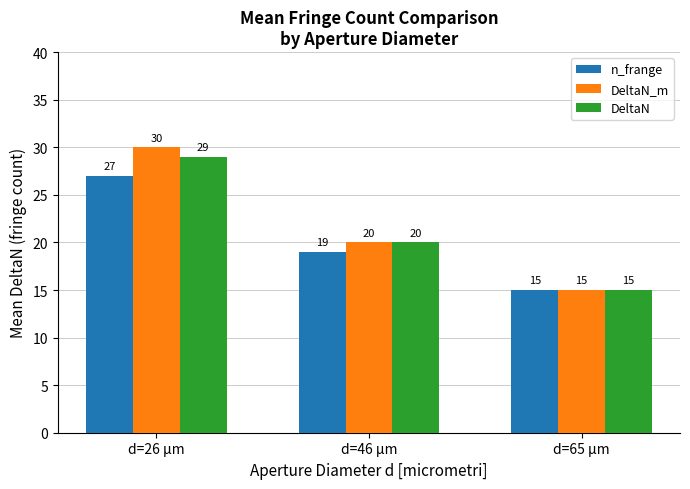

How many values in the DeltaN series are below 20?

1